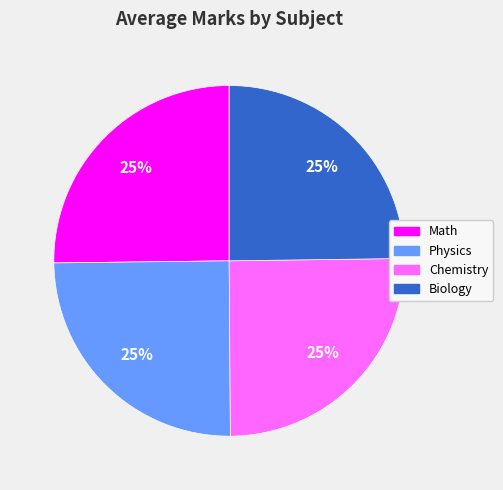

What percentage is the Chemistry slice, to the nearest percent?

25%